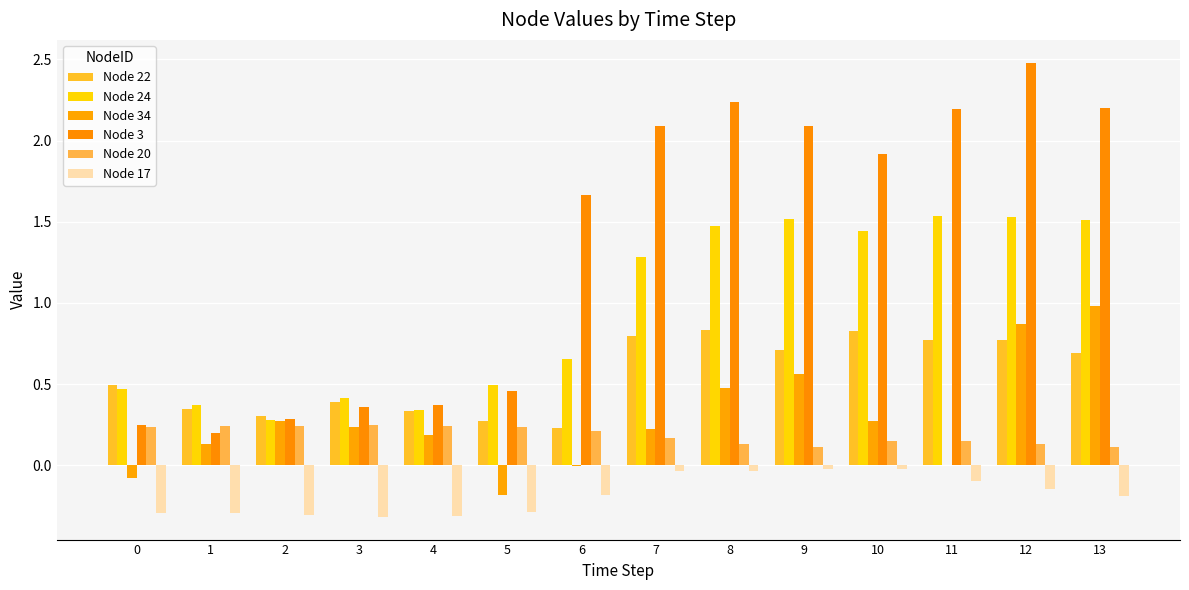

What is the sum of the Node 3 values at 7 and 3?

2.4